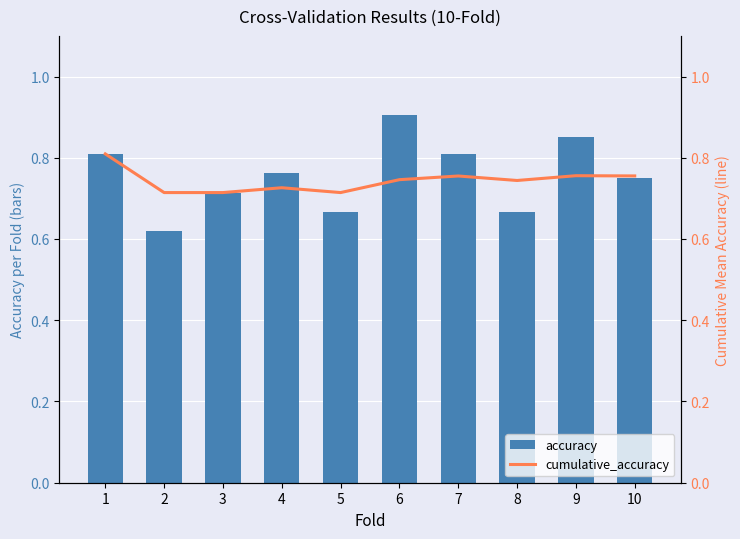

Rank the series by their average value, from highest to lowest.

accuracy, cumulative_accuracy